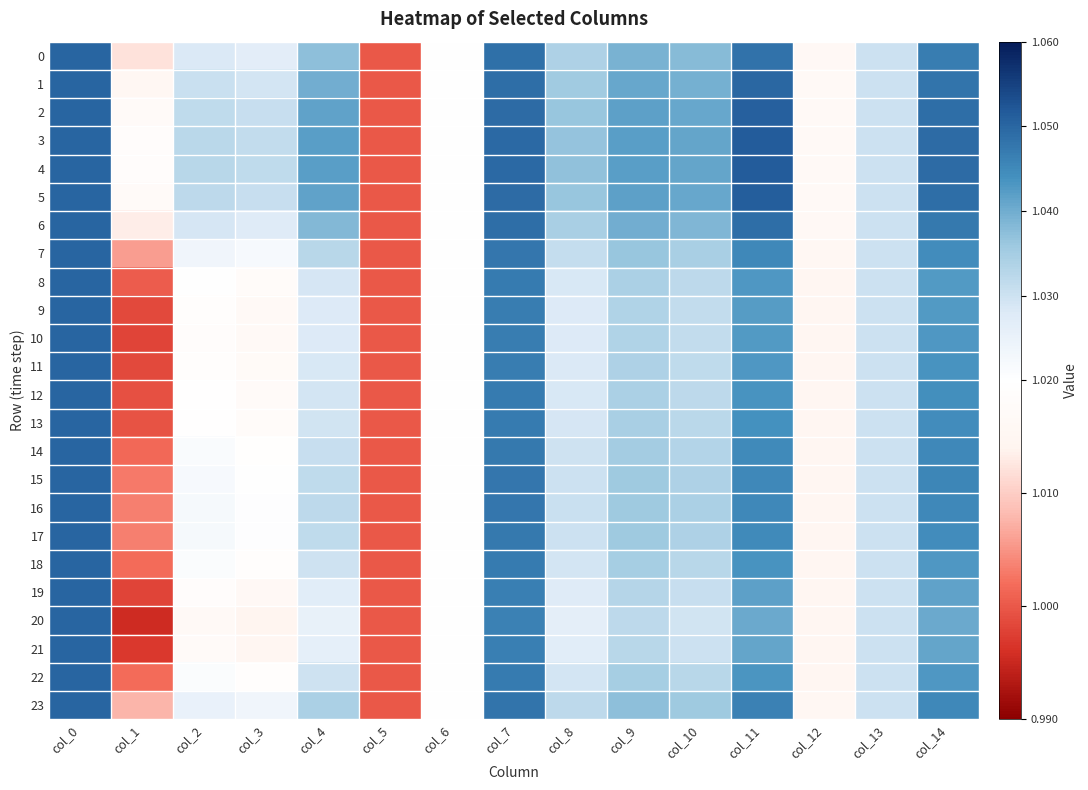

Which series has the largest range (max minus min)?

20